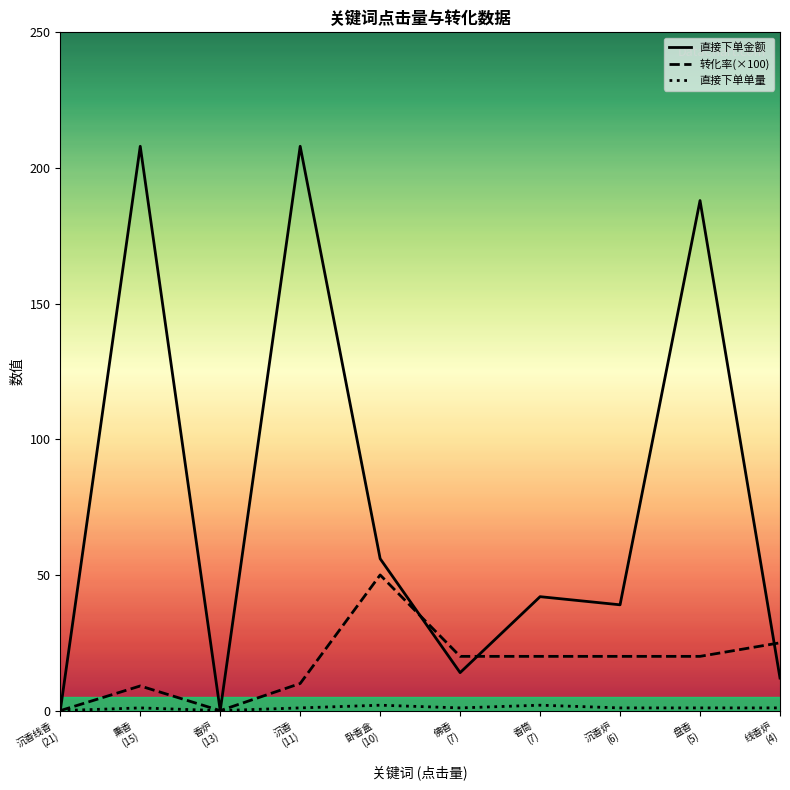

How many values in 转化率(×100) are above zero?

8